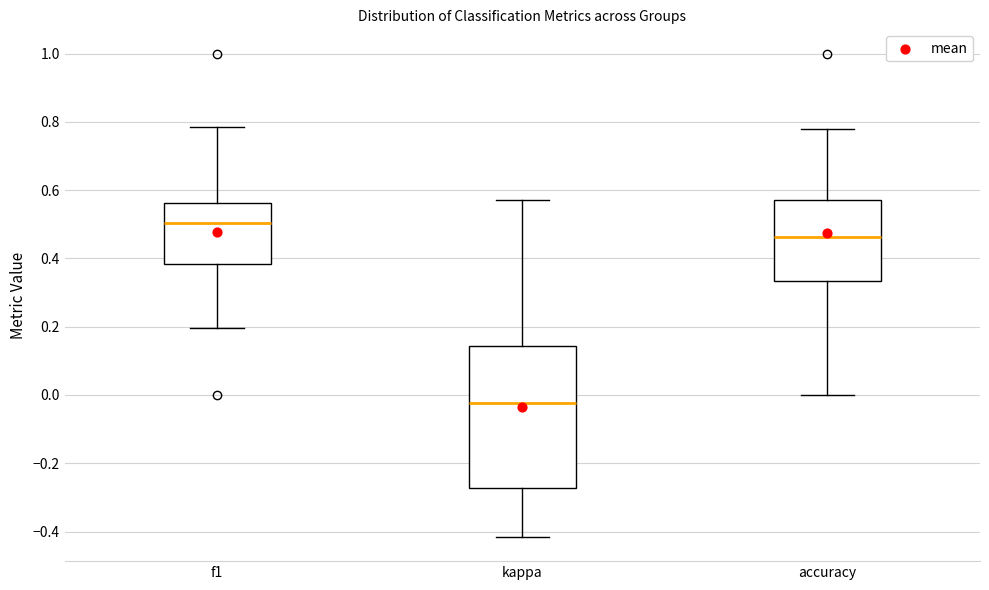

Comparing the boxes themselves (not the whiskers), which one is the tallest?

kappa